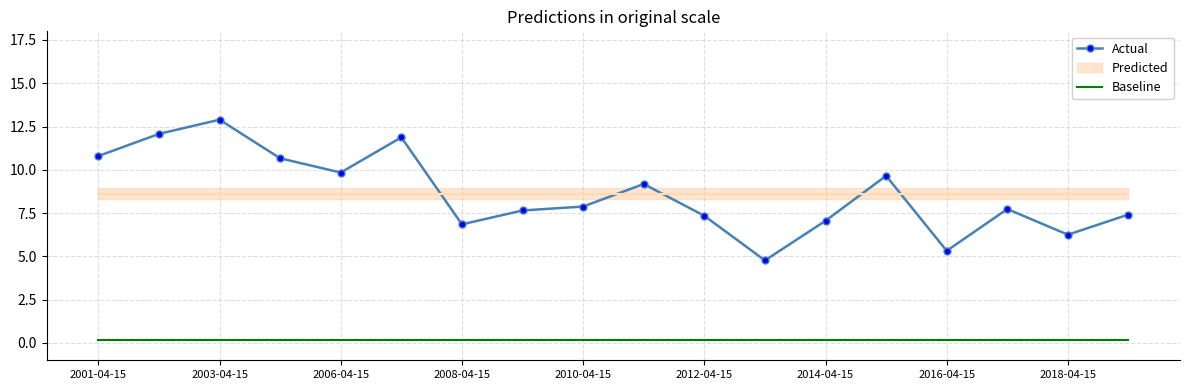

What is the total value across all series at 2001-04-15?

11.0